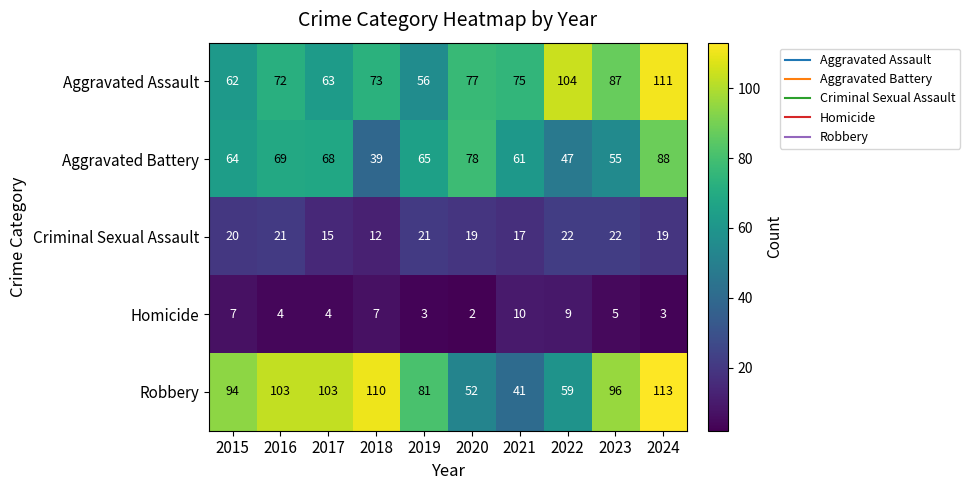

What is the total value across all series at 2018?

241